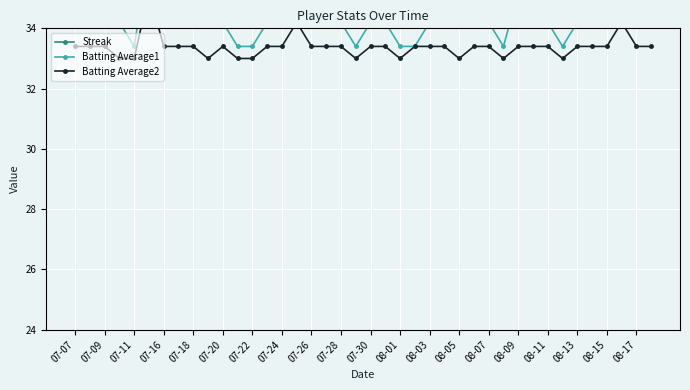

The value of Streak at 07-09 is 2.8. True or false?

False